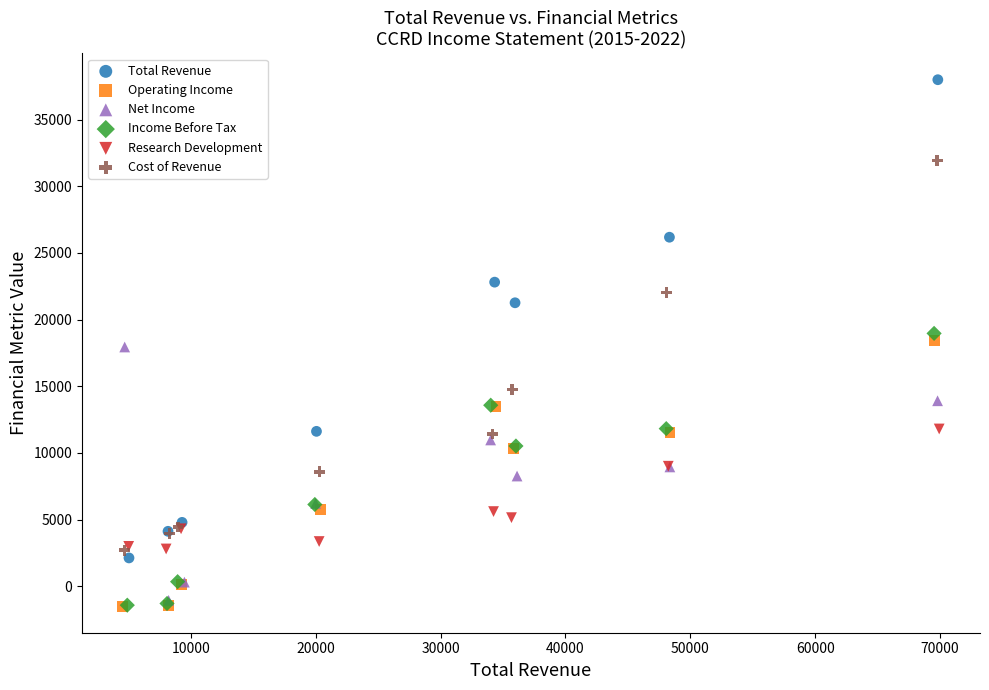

Which series reaches the maximum Y coordinate?

Total Revenue